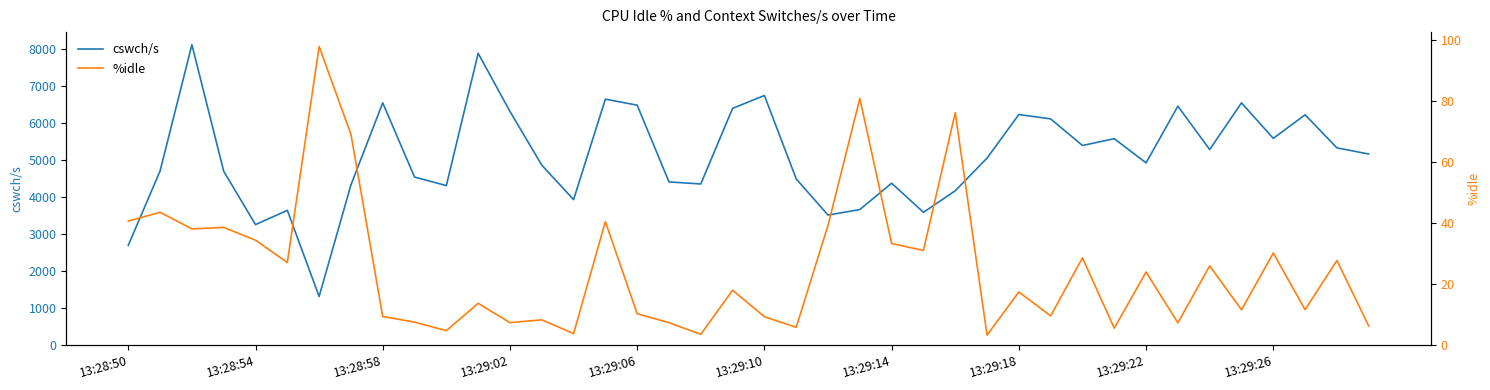

Which has a higher value, 15 or 11?

11